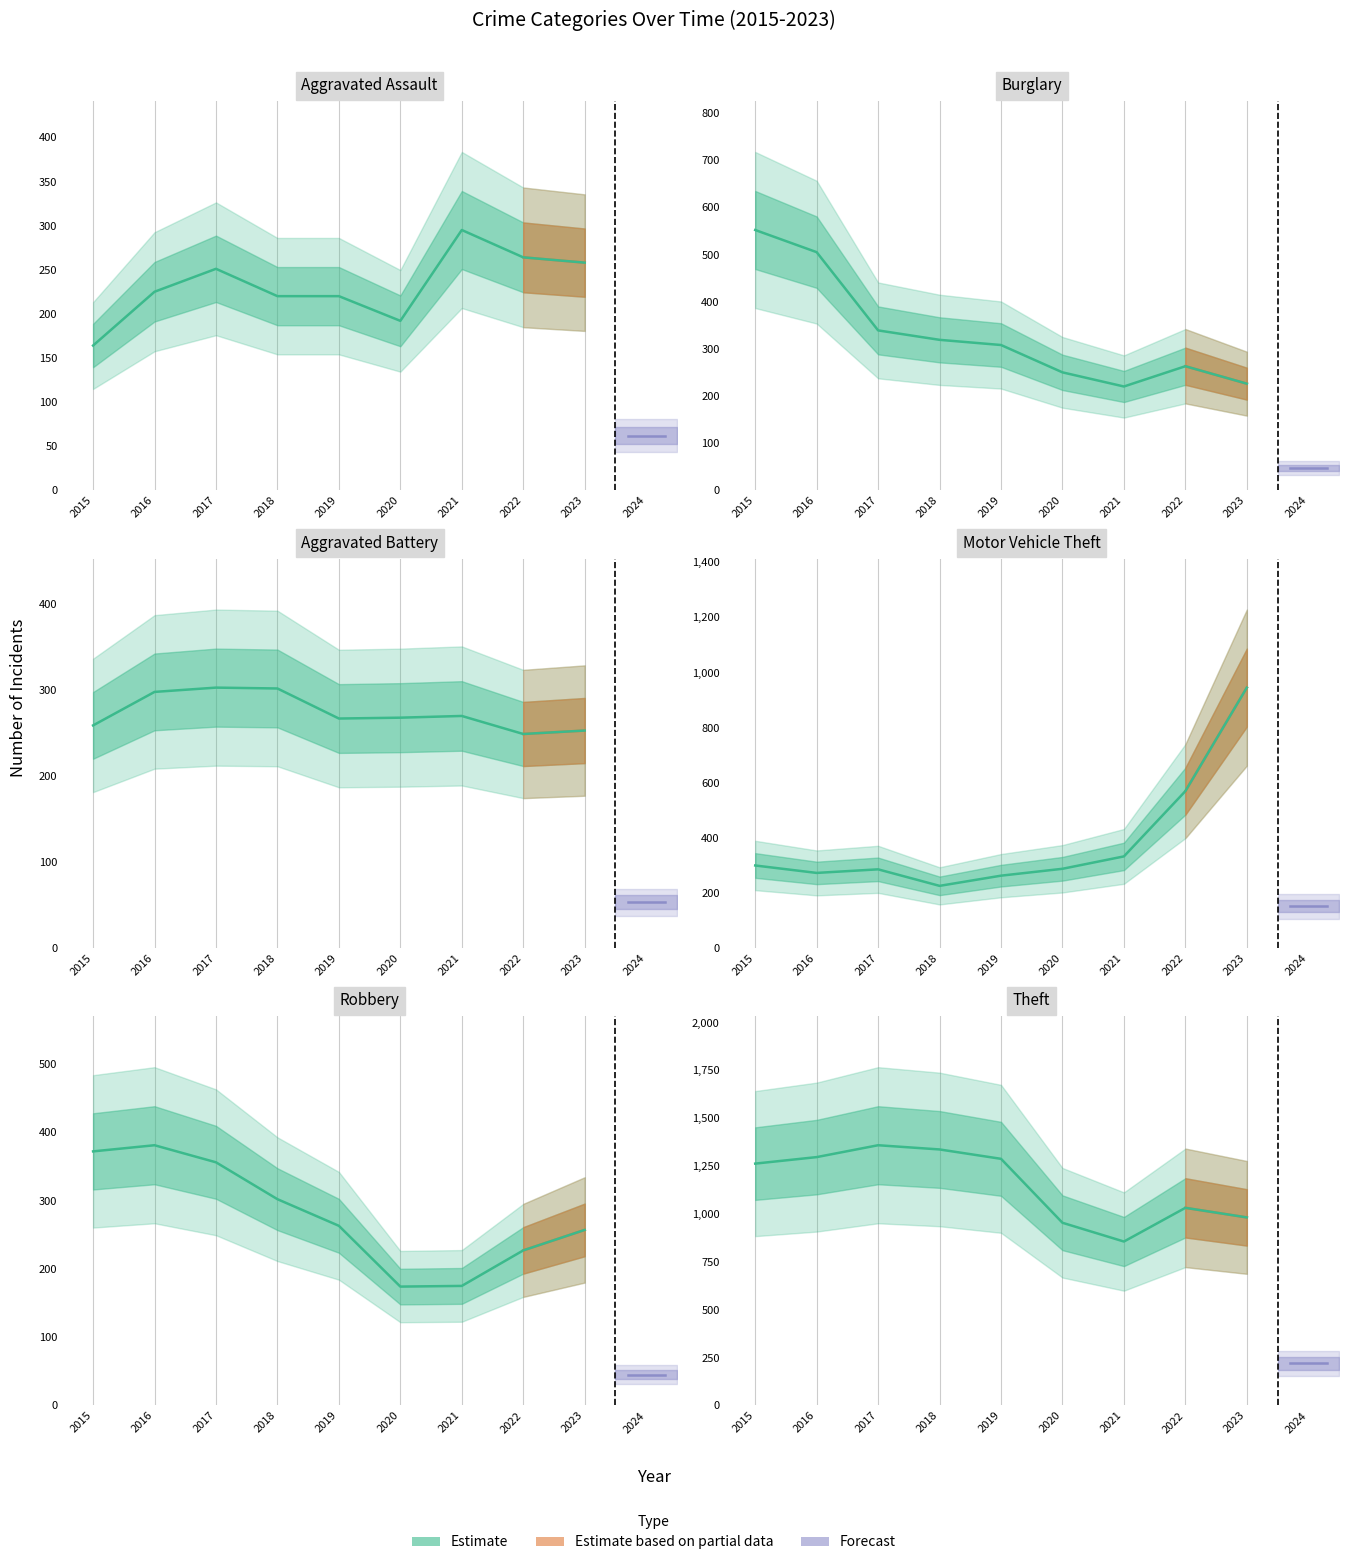

What is the difference between the maximum and minimum values in the Theft series?

503